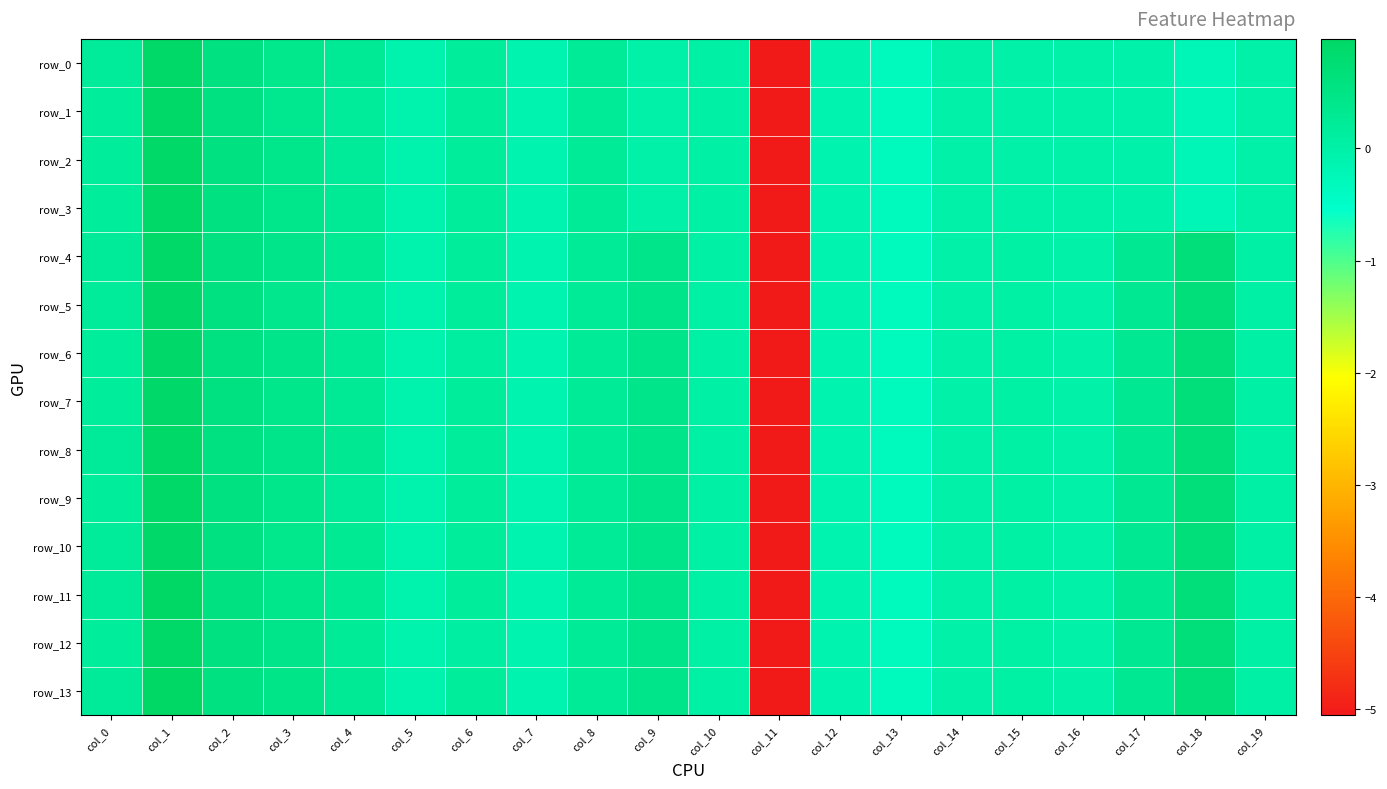

What is the maximum value shown in the chart?

1.0